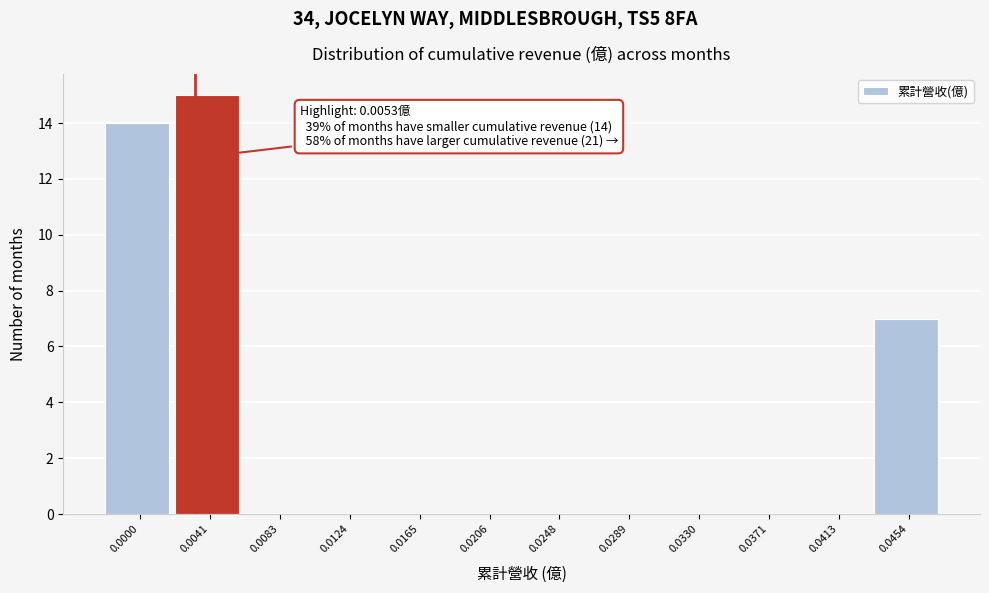

Reading left to right, what are all the values shown in this chart?

0.0000=14	0.0041=15	0.0083=0	0.0124=0	0.0165=0	0.0206=0	0.0248=0	0.0289=0	0.0330=0	0.0371=0	0.0413=0	0.0454=7